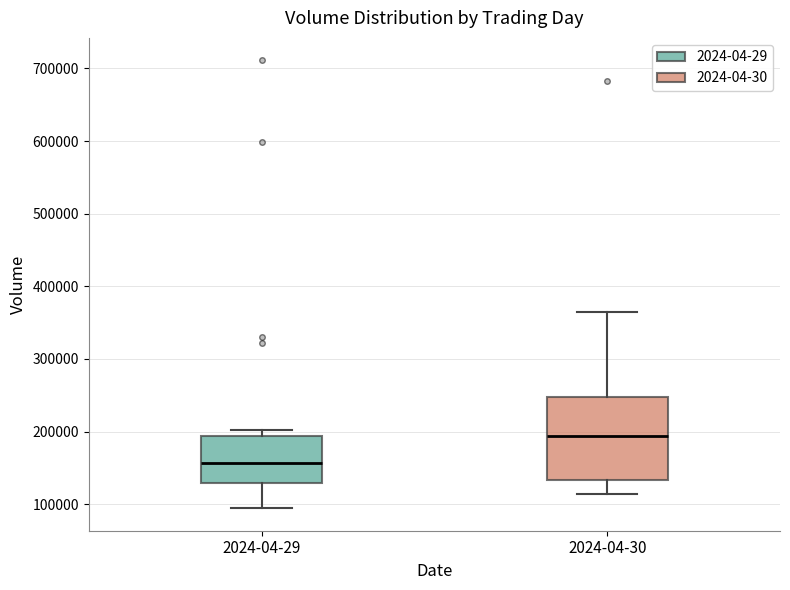

Which box's median line is the lowest?

2024-04-29